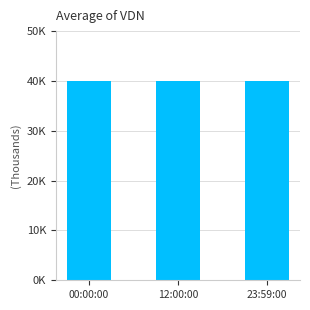

Are the bars horizontal?

No